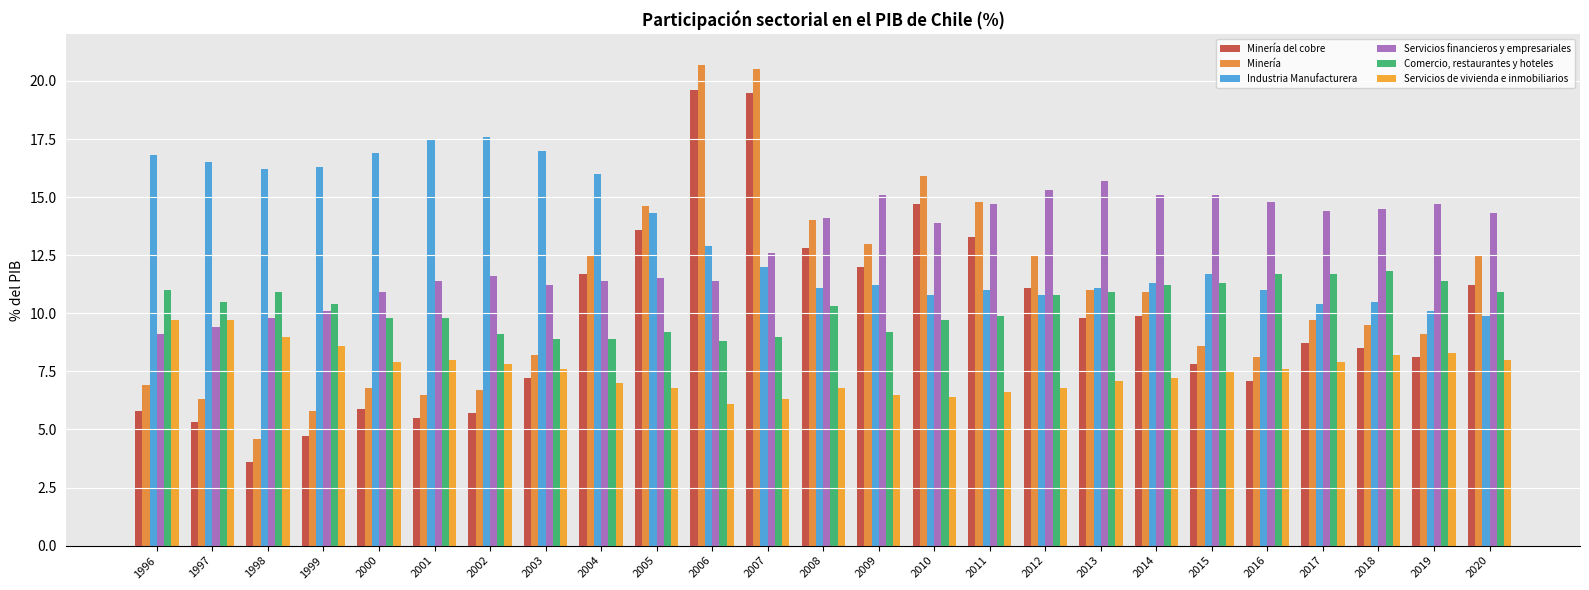

Which category has the highest value in the Servicios financieros y empresariales series?

2013